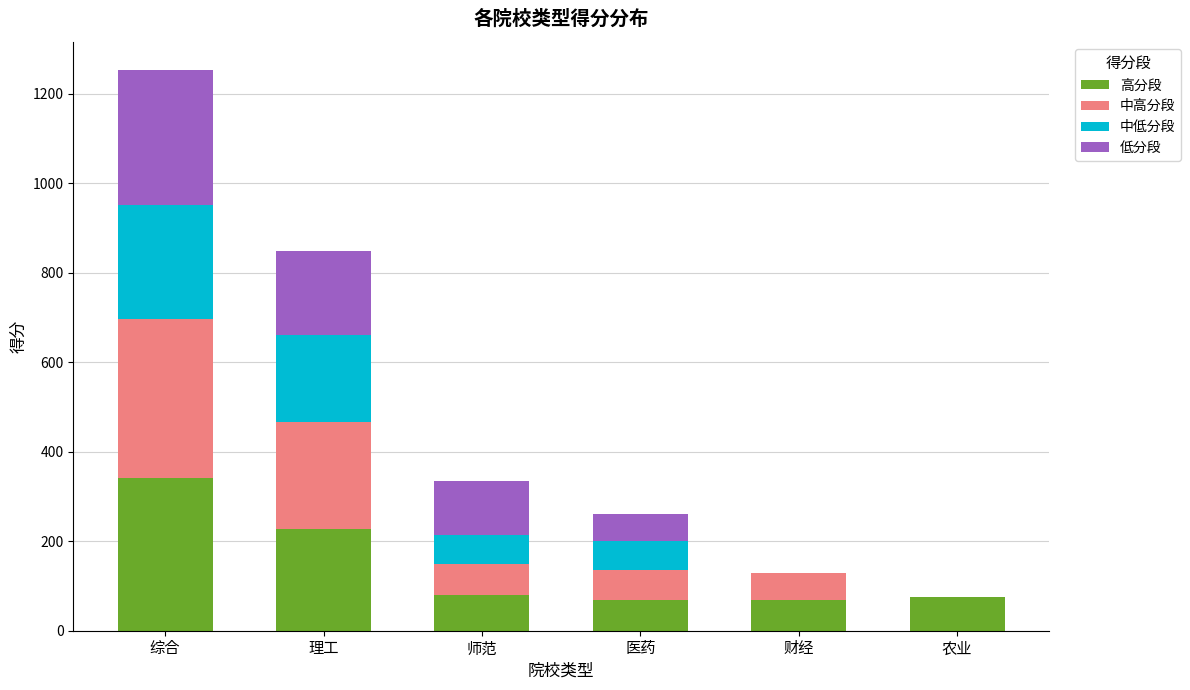

At which label does 高分段 reach its peak?

综合